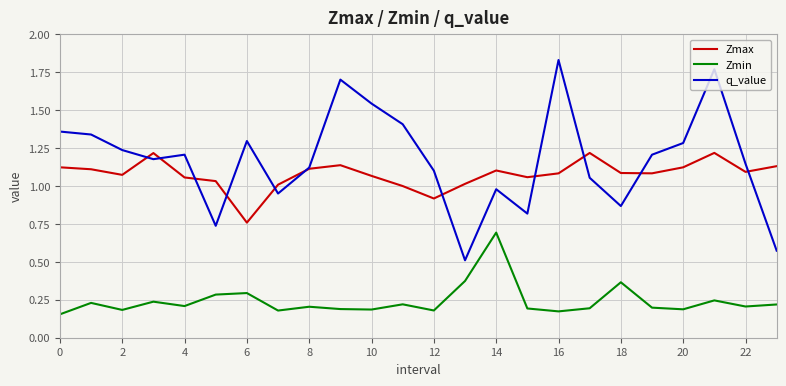

True or false: Zmin and q_value intersect in this chart.

False